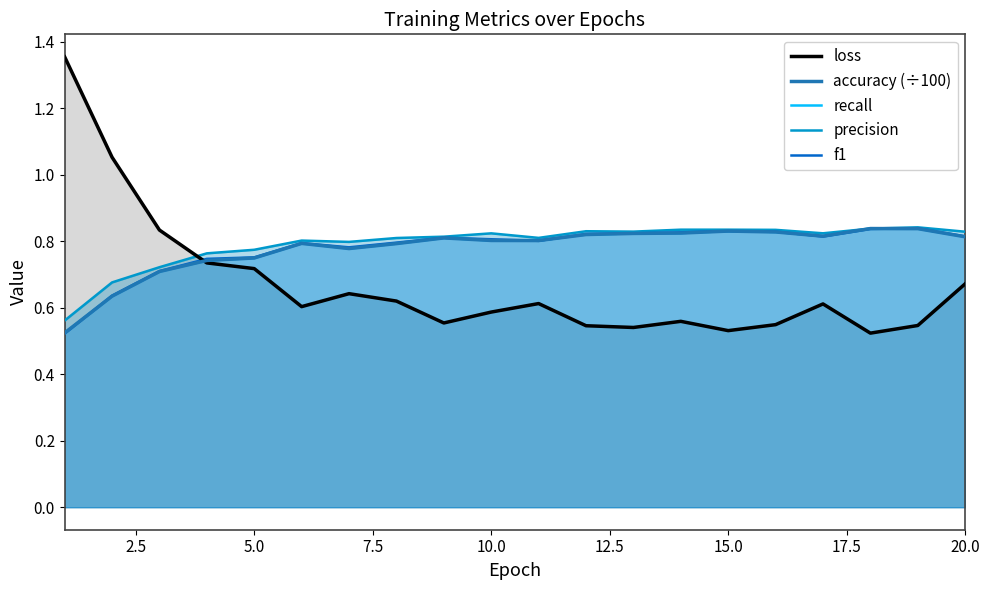

What is the value of the precision point at the 17th from the left?

0.8